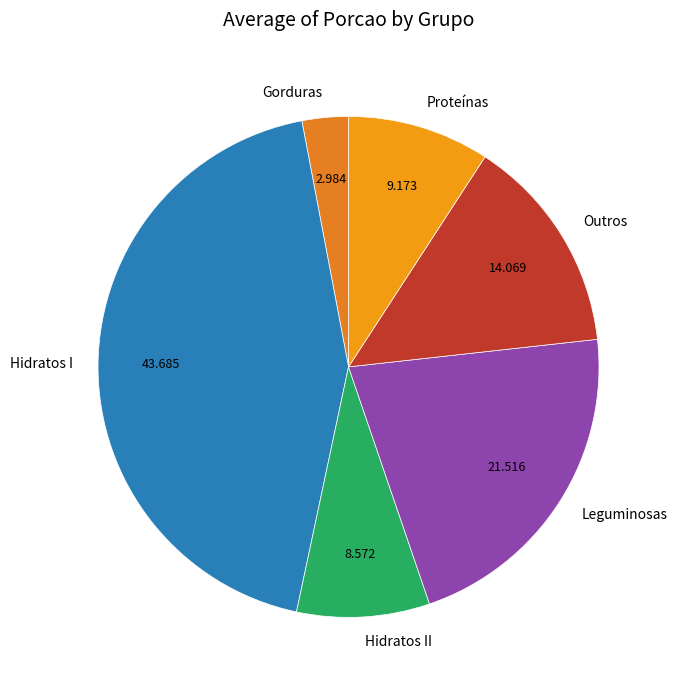

Count the number of slices in the pie.

6